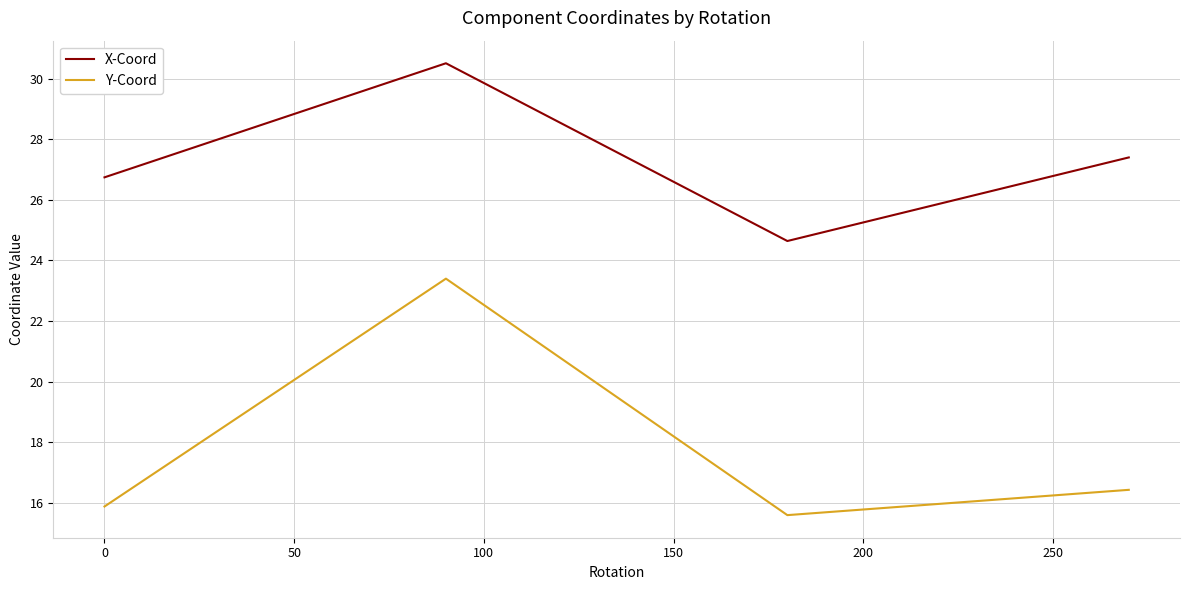

True or false: Y-Coord and X-Coord cross at least once.

False